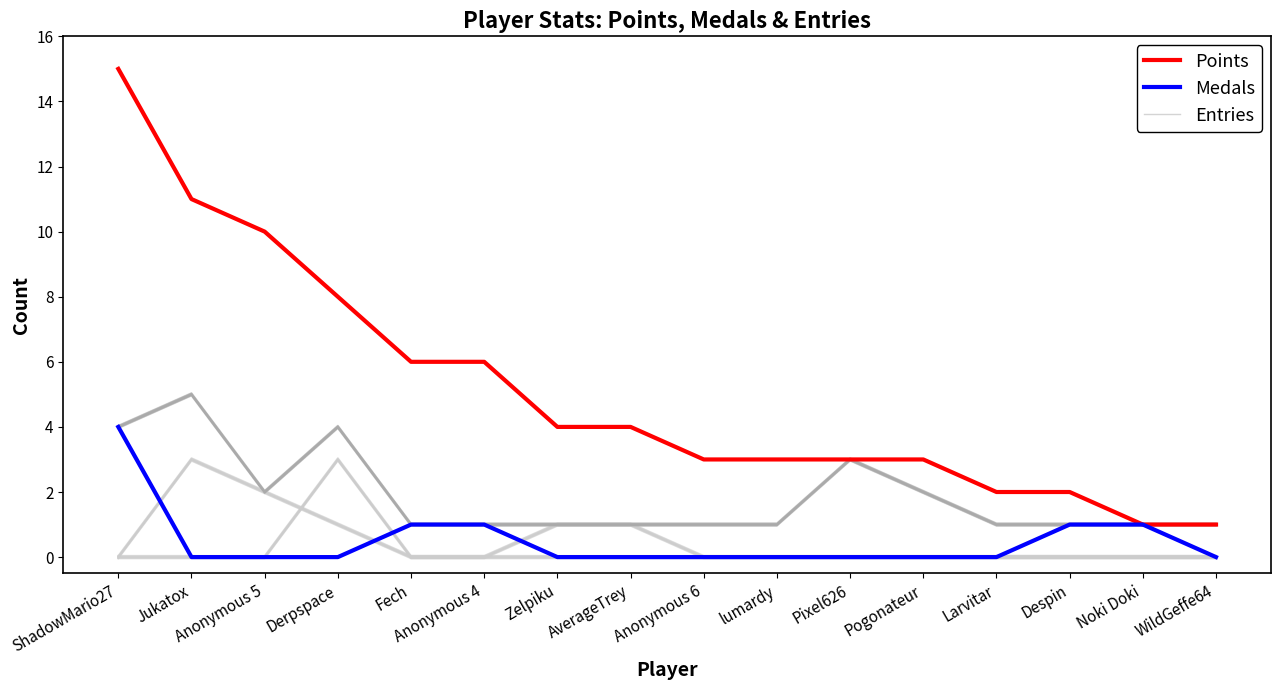

Is it true that Entries equals 1 at Zelpiku?

True